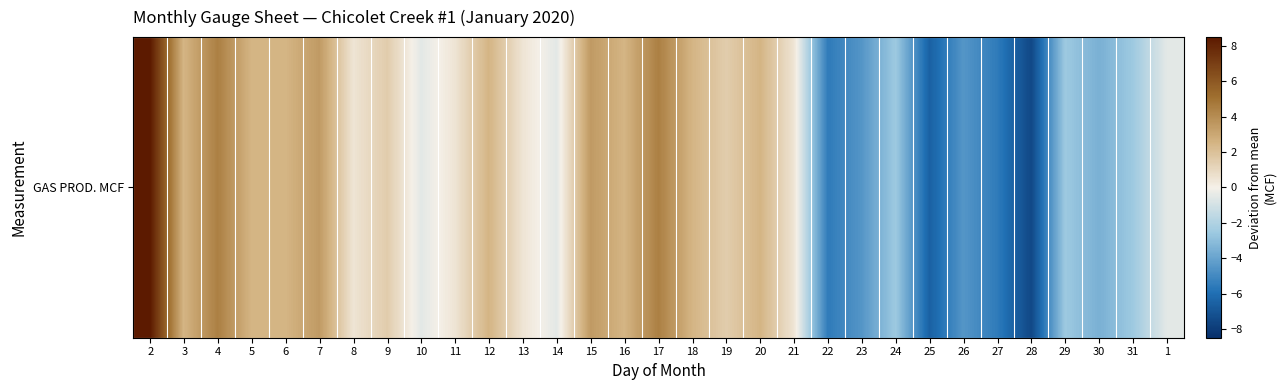

What is the maximum value shown in the chart?

8.5